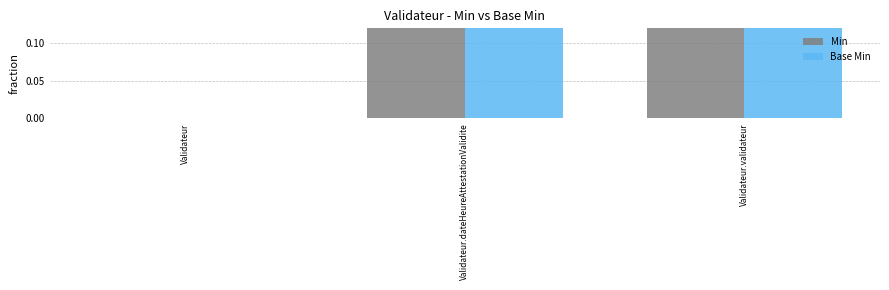

What is the total value across all series at Validateur.validateur?

2